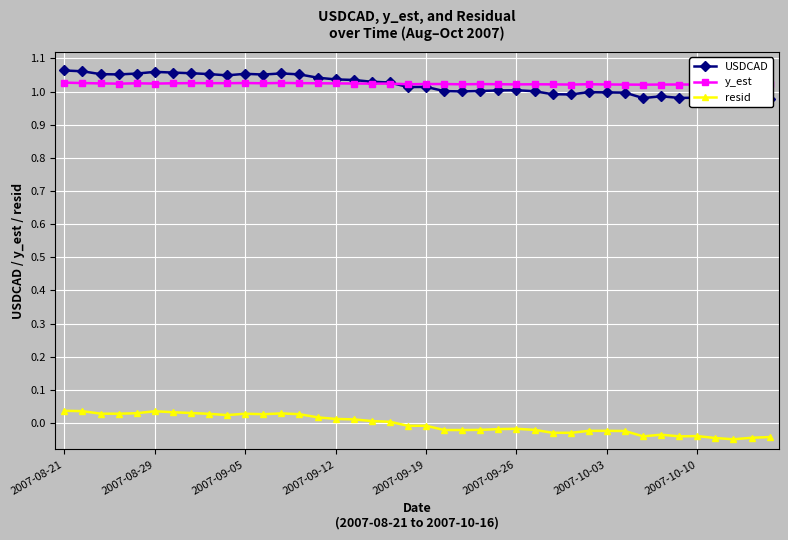

Between 2007-09-19 and 29, which series saw the biggest shift?

USDCAD